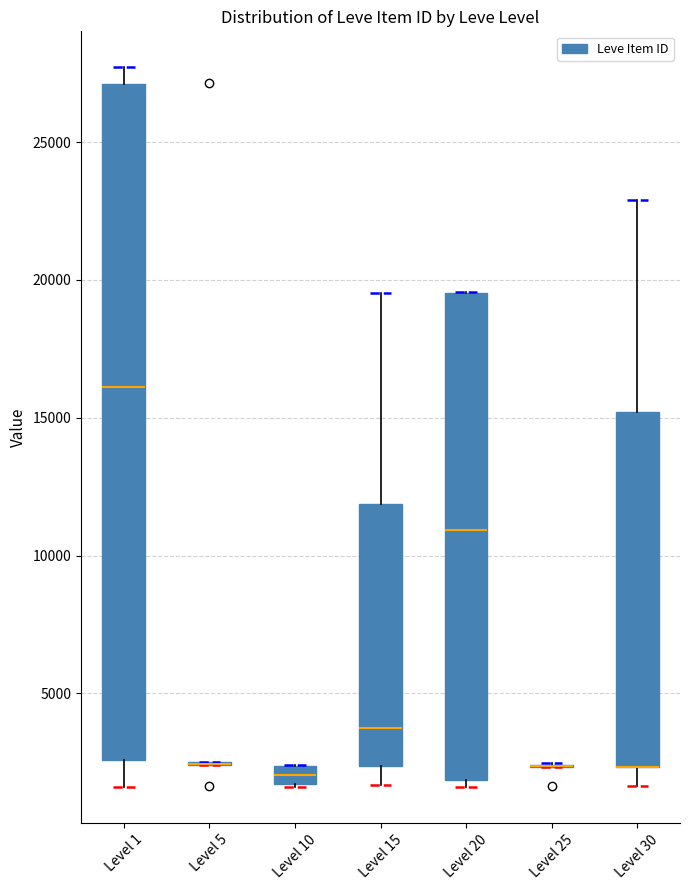

Comparing the boxes themselves (not the whiskers), which one is the tallest?

Level 1